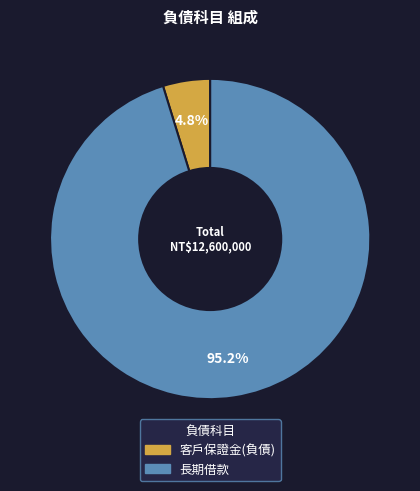

To the nearest percent, what portion does 長期借款 represent?

95%